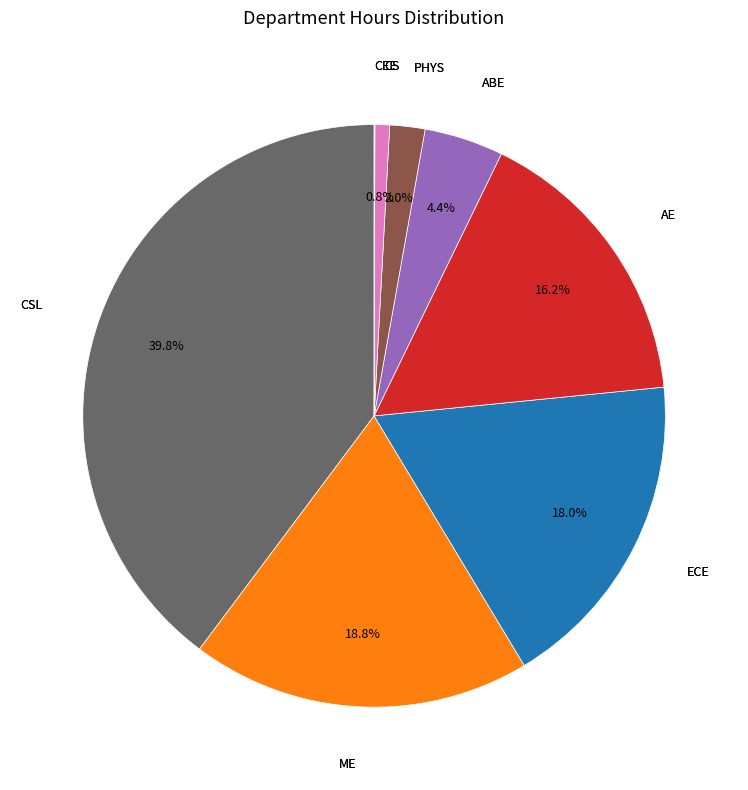

Is there a majority slice in this chart?

No